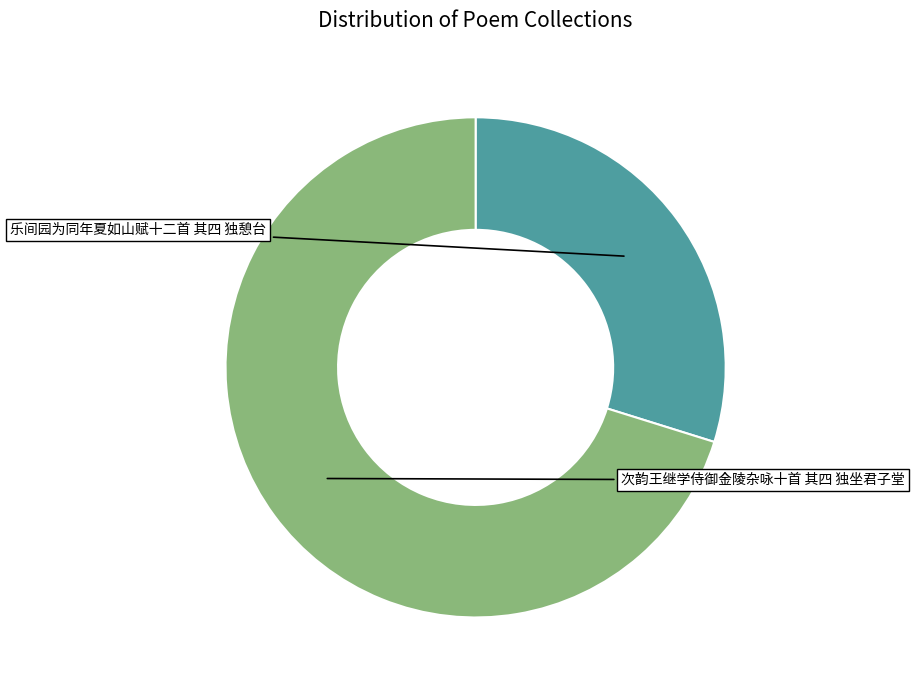

Is there any slice that represents more than half of the pie?

Yes